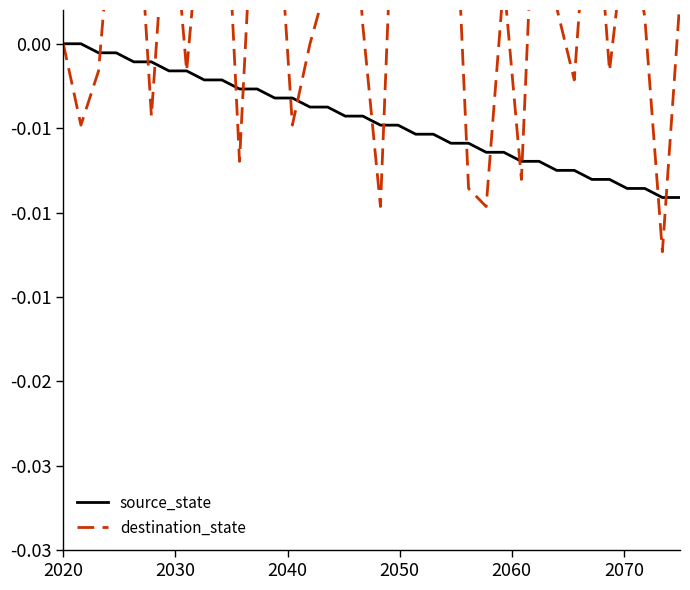

Which series ends up on top after the final intersection of source_state and destination_state?

destination_state